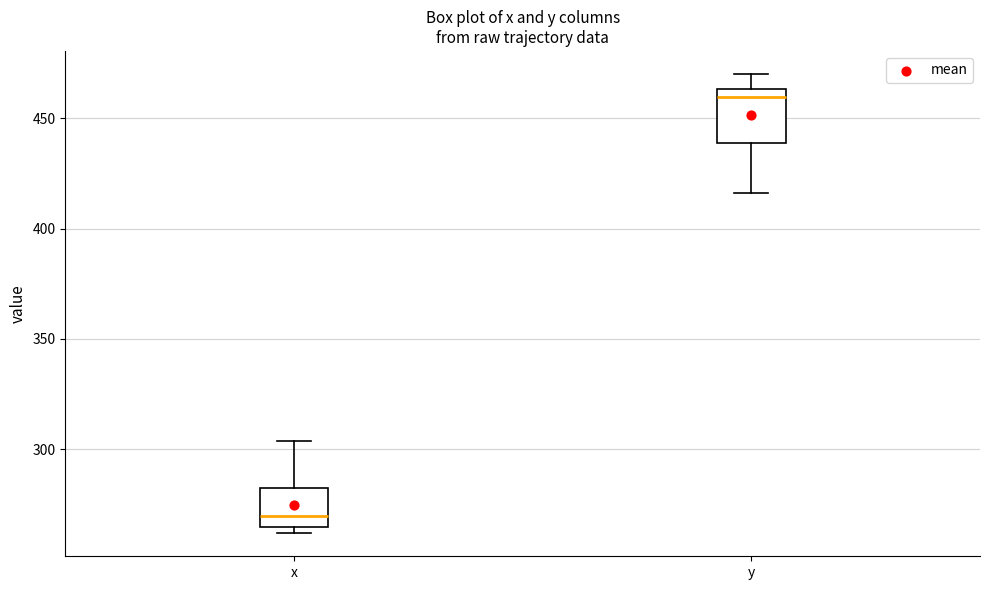

Where is the upper edge of the box for x on the y-axis? The values are not printed on the chart, so give them approximately, as read against the axis.

285